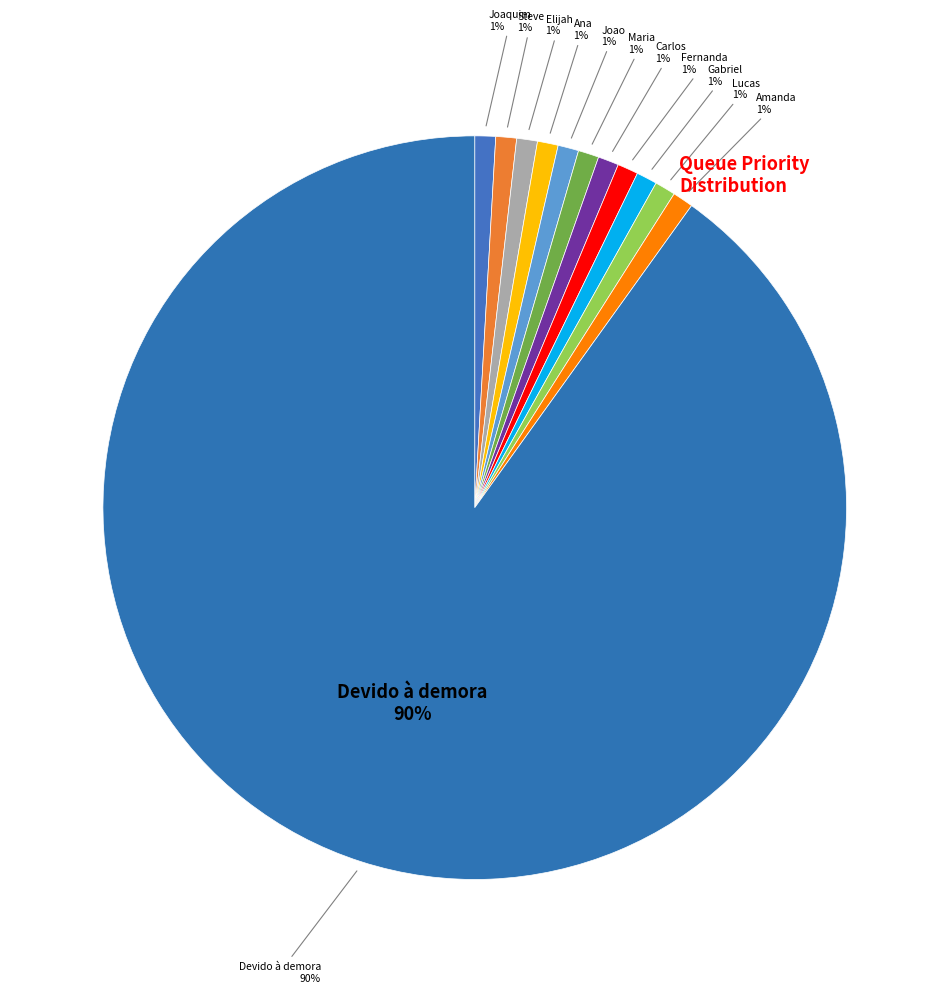

Do Elijah and Steve together represent more than half of the pie?

No